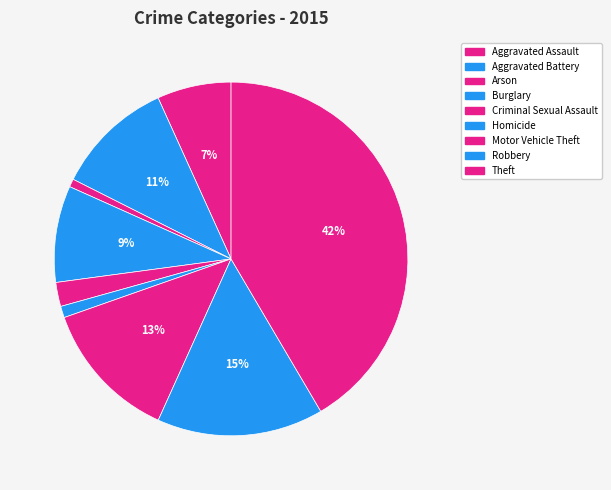

How many segments does this pie chart have?

9